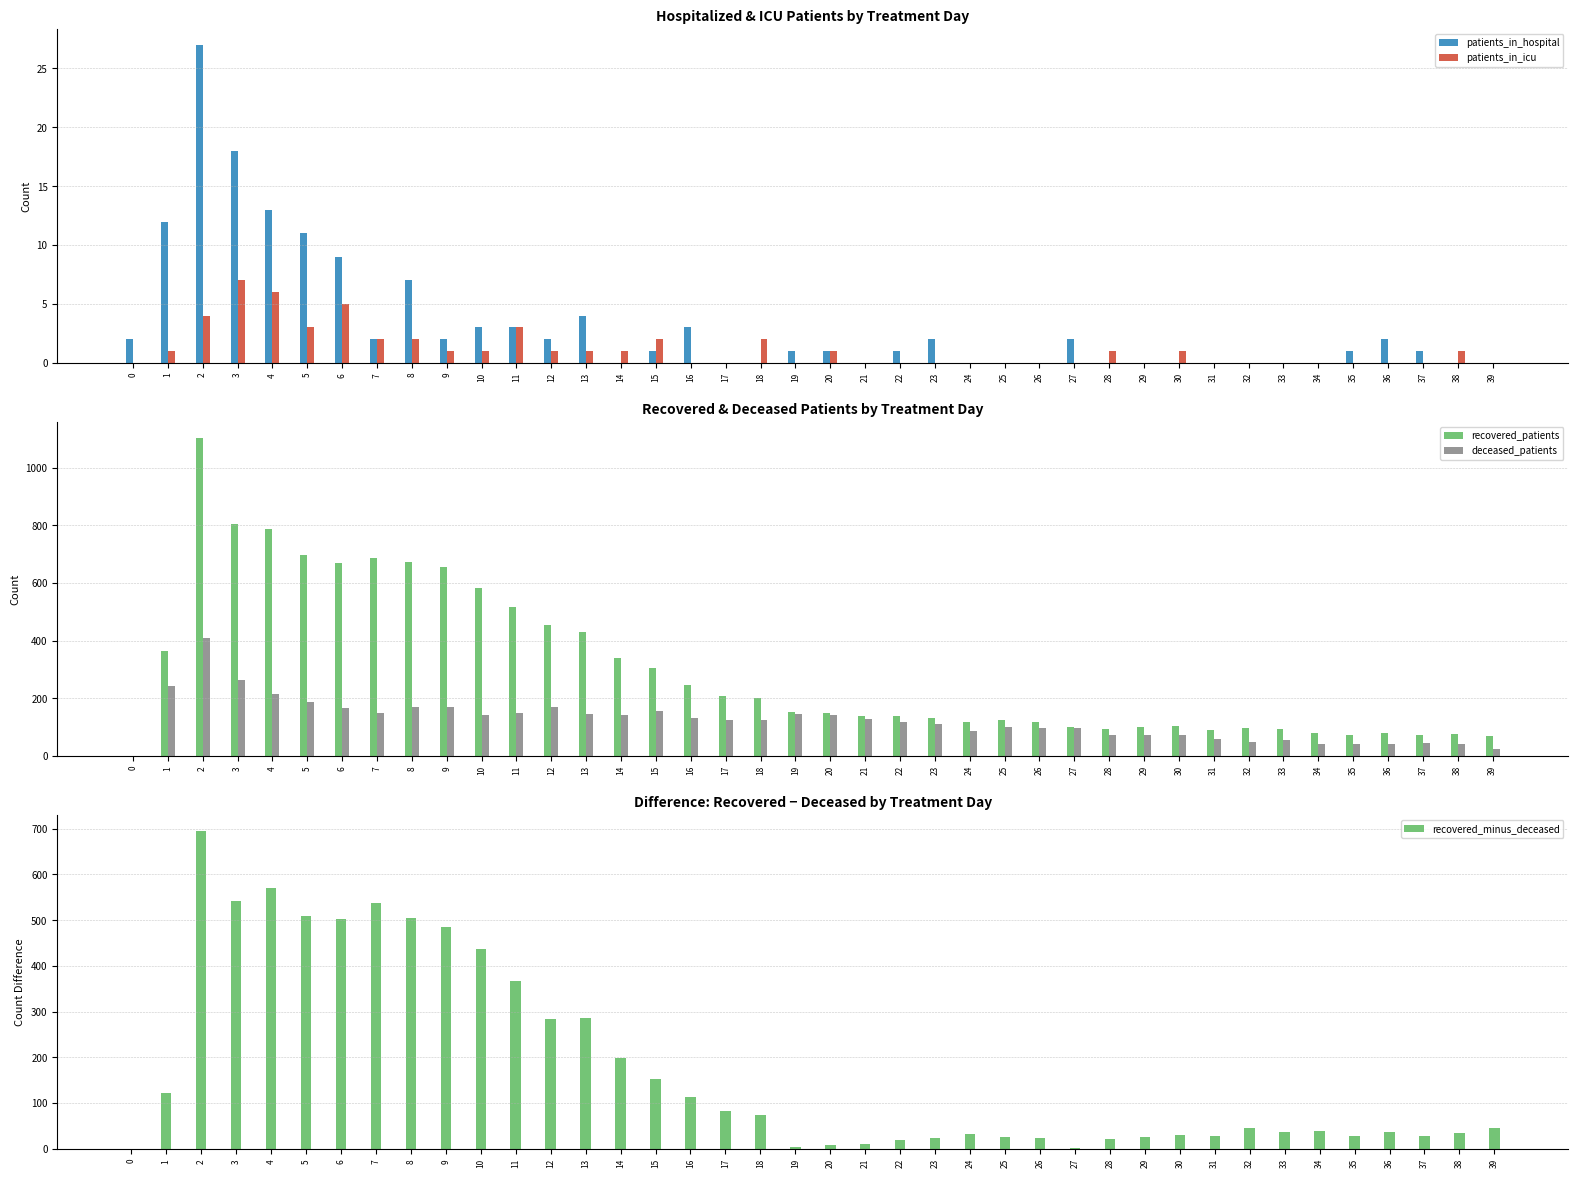

Rank the series at 36 from lowest to highest value.

patients_in_icu, patients_in_hospital, recovered_minus_deceased, deceased_patients, recovered_patients